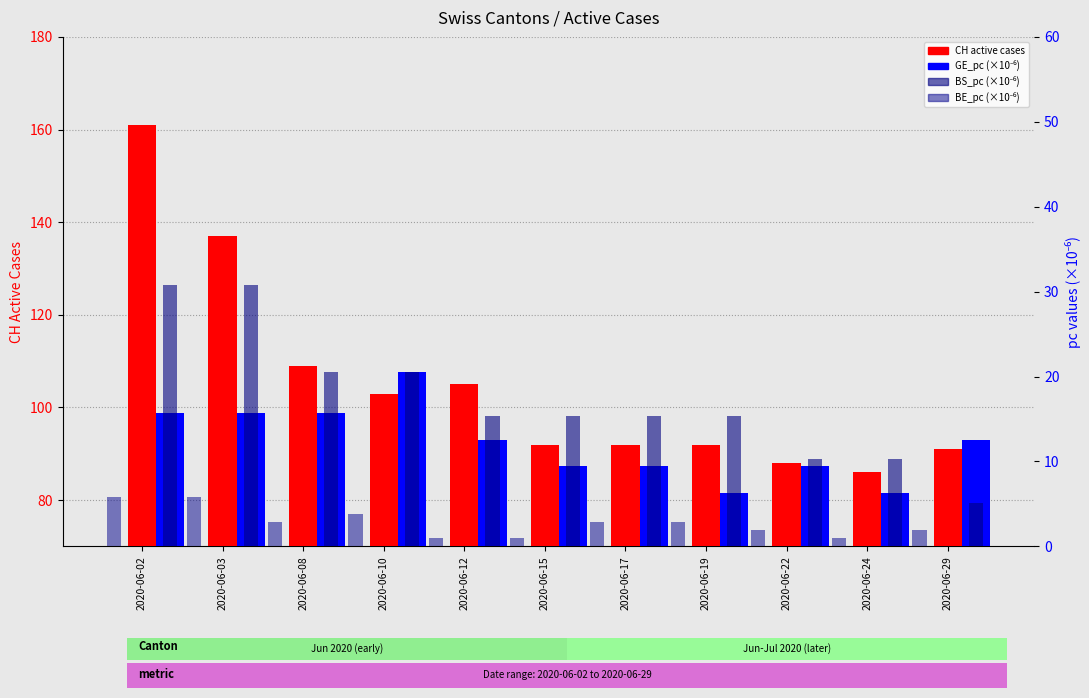

What is the approximate value of CH (active cases) at 2020-06-15?

92.0